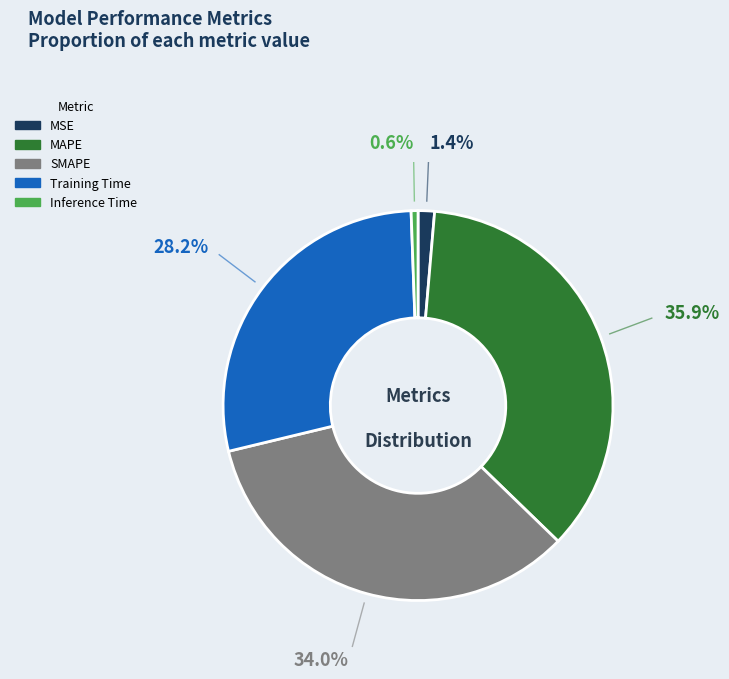

Rank the categories by value from lowest to highest.

Inference Time, MSE, Training Time, SMAPE, MAPE